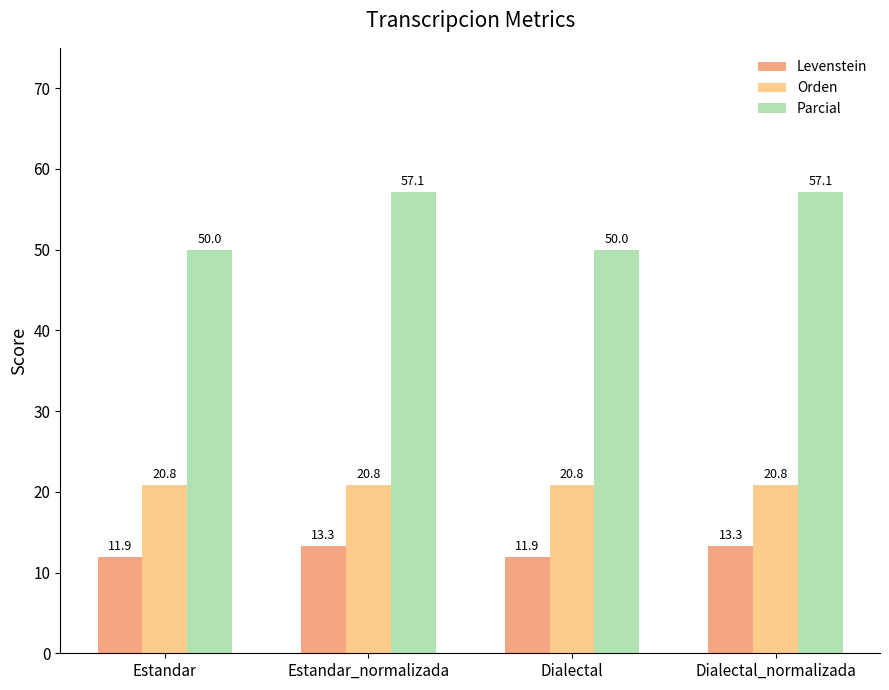

Rank the series by their average value, from lowest to highest.

Levenstein, Orden, Parcial